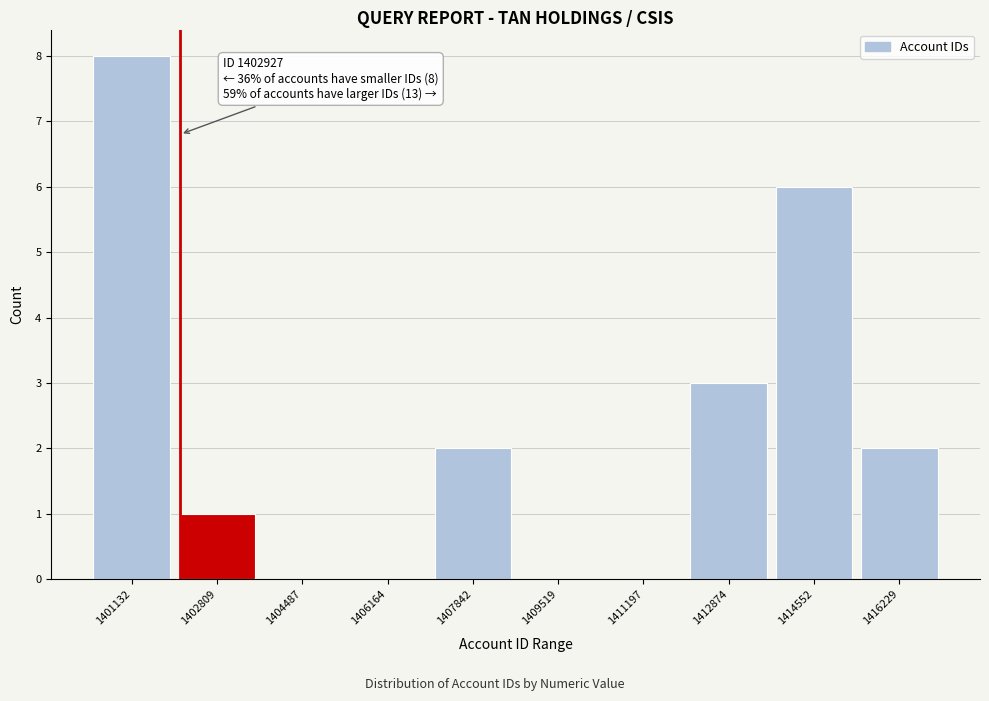

Reading left to right, what are all the values shown in this chart?

1401132=8	1402809=1	1404487=0	1406164=0	1407842=2	1409519=0	1411197=0	1412874=3	1414552=6	1416229=2